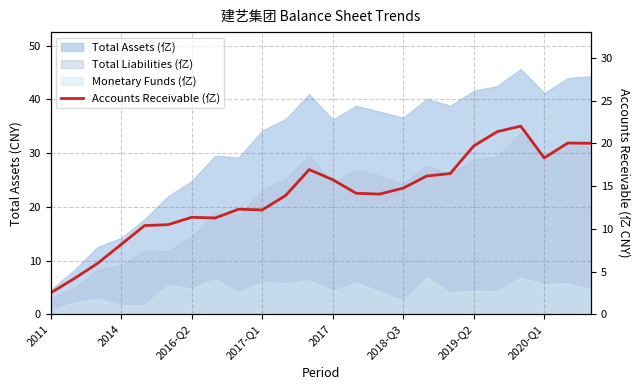

Reading left to right, what are all the values shown in this chart?

2.5	4.2	6.0	8.2	10.4	10.5	11.3	11.3	12.3	12.2	13.9	16.9	15.7	14.2	14.1	14.8	16.2	16.5	19.7	21.4	22.0	18.3	20.0	20.0